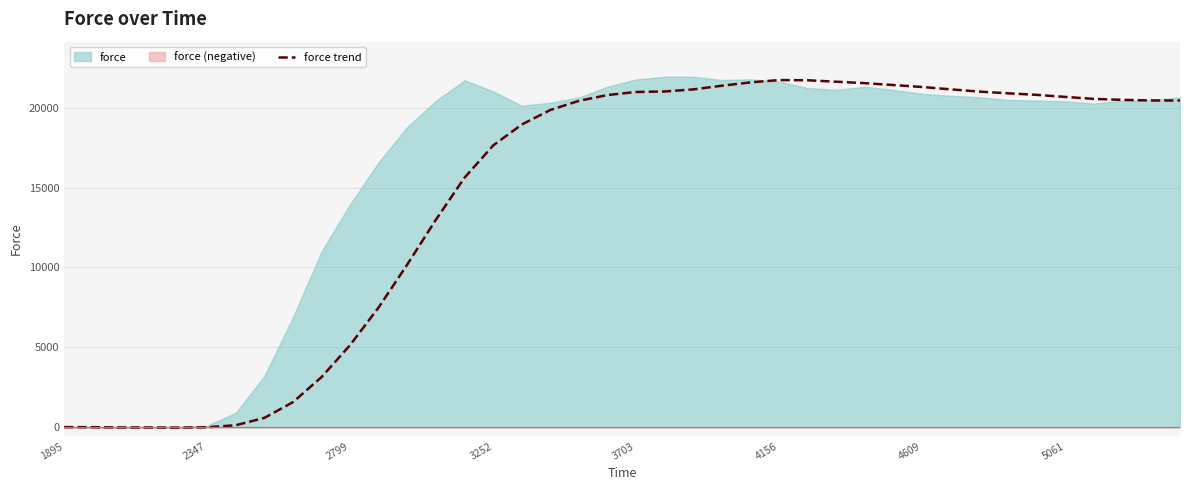

Does the chart display data point markers on the line(s)?

No